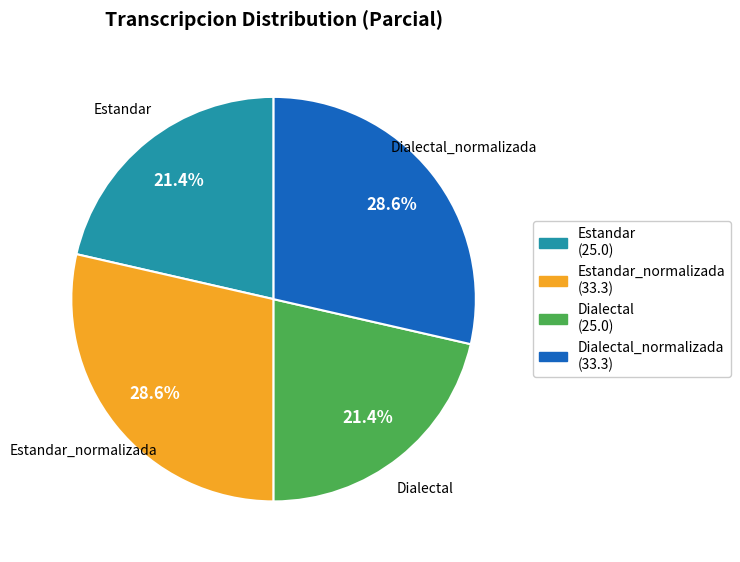

Approximately how many times larger is the value at Dialectal_normalizada compared to Estandar?

1.3